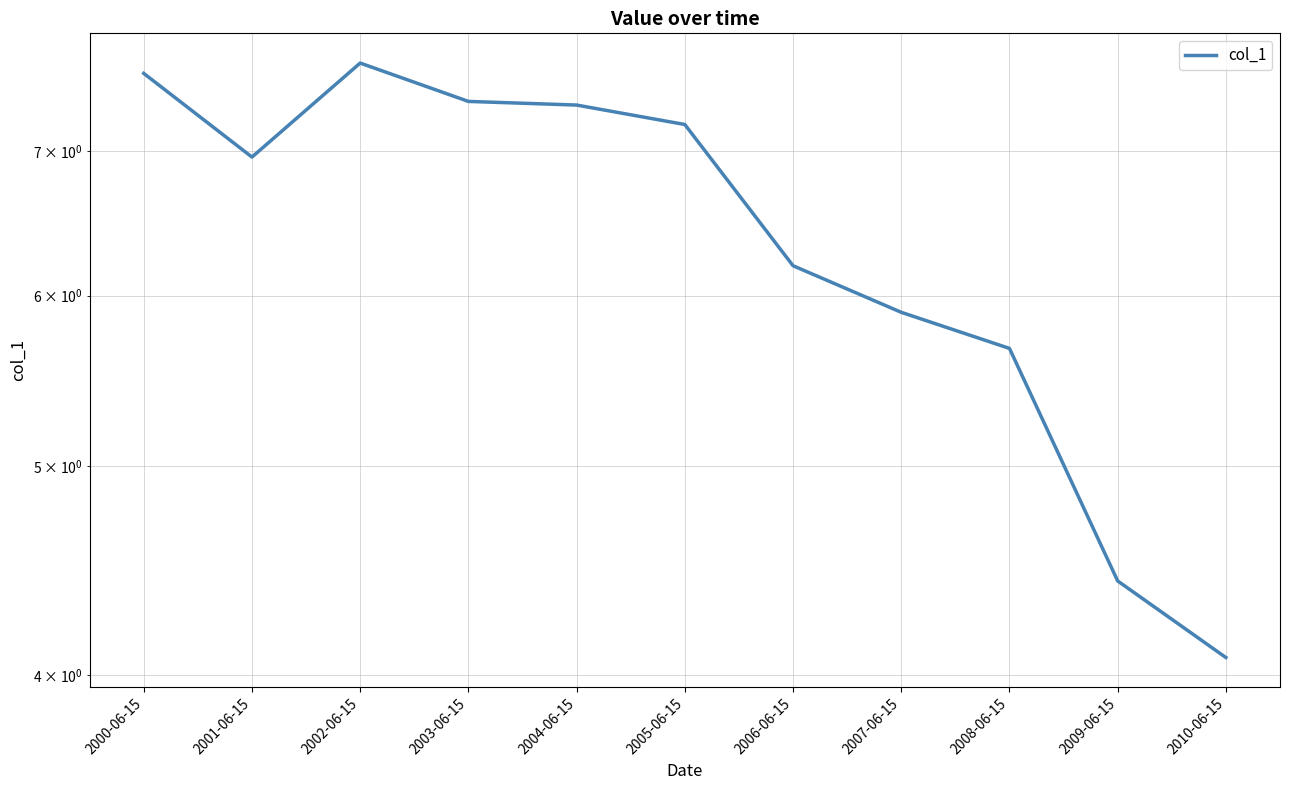

How many series are shown in this chart?

1